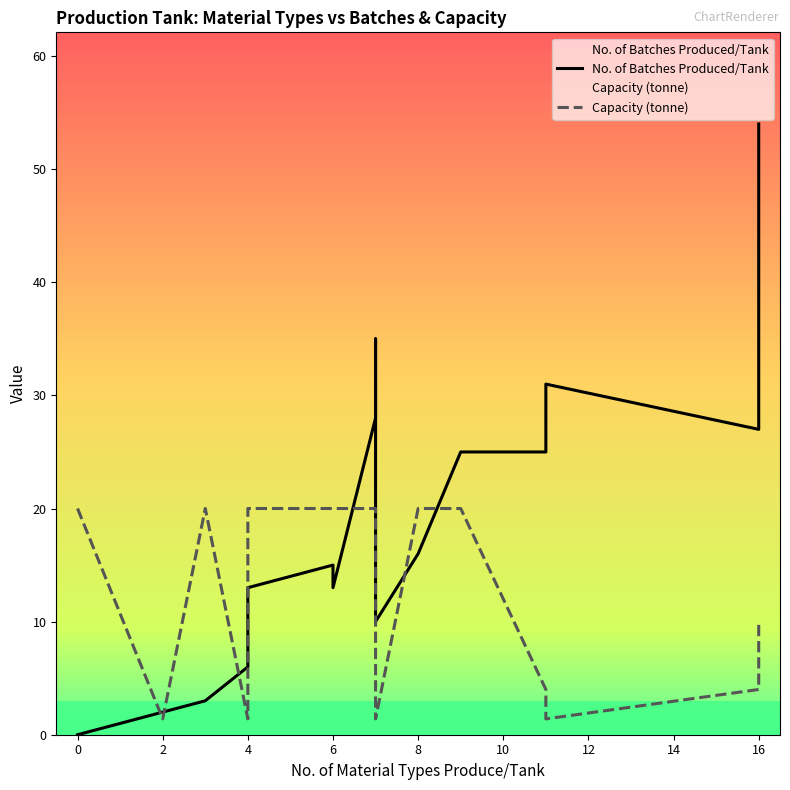

How many times do No. of Batches Produced/Tank and Capacity (tonne) cross each other?

7